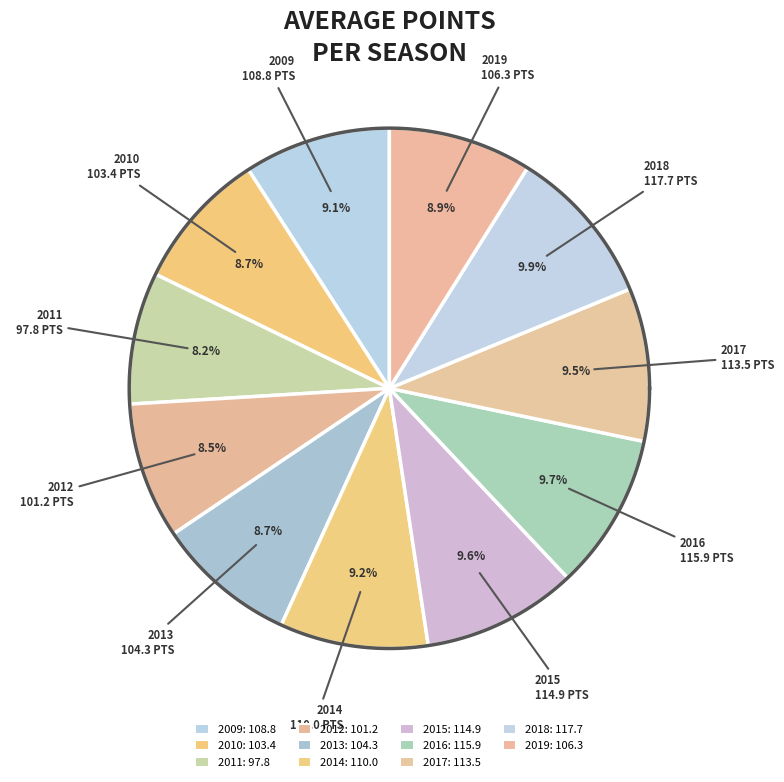

Rank the categories by value from highest to lowest.

2018, 2016, 2015, 2017, 2014, 2009, 2019, 2013, 2010, 2012, 2011